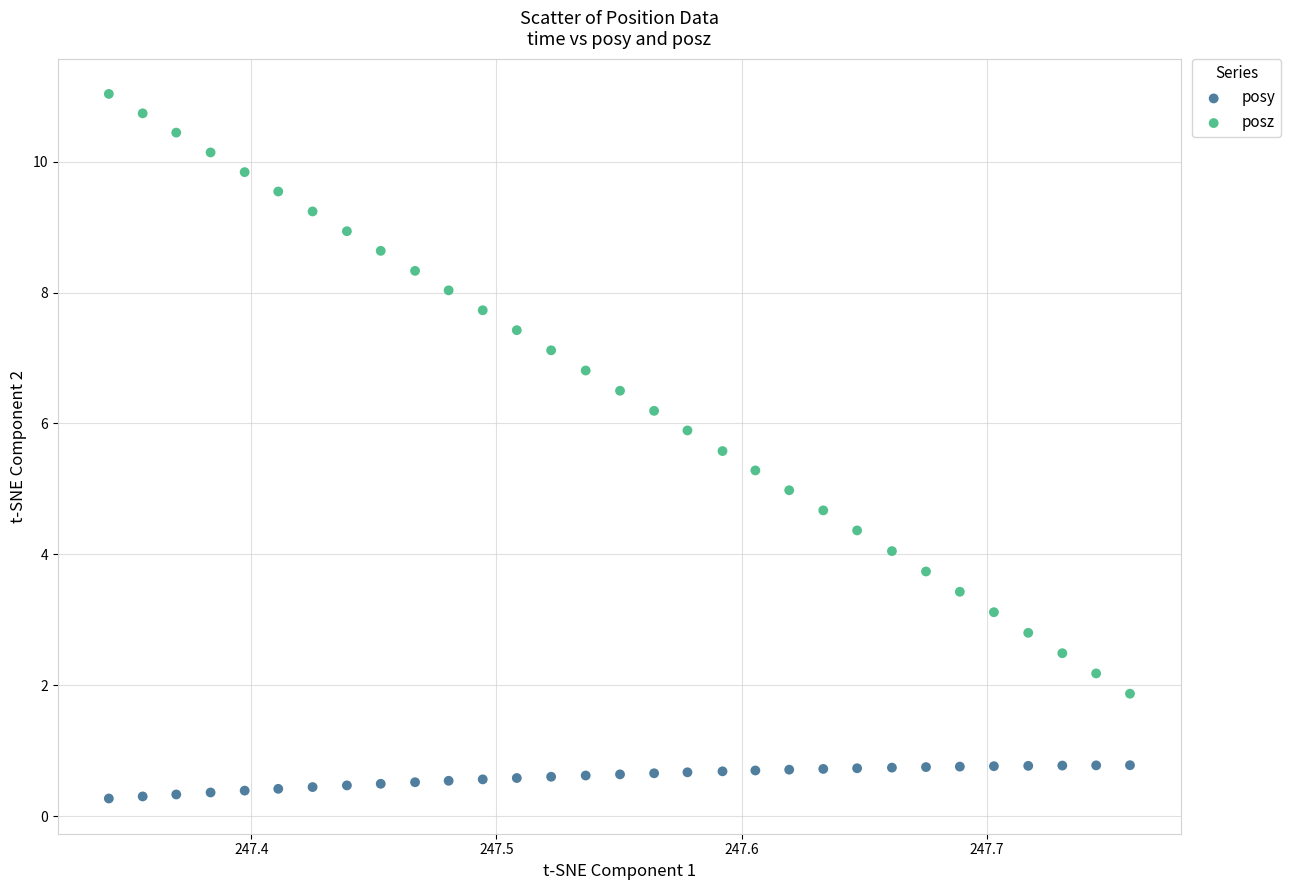

Which series reaches the maximum Y coordinate?

posz